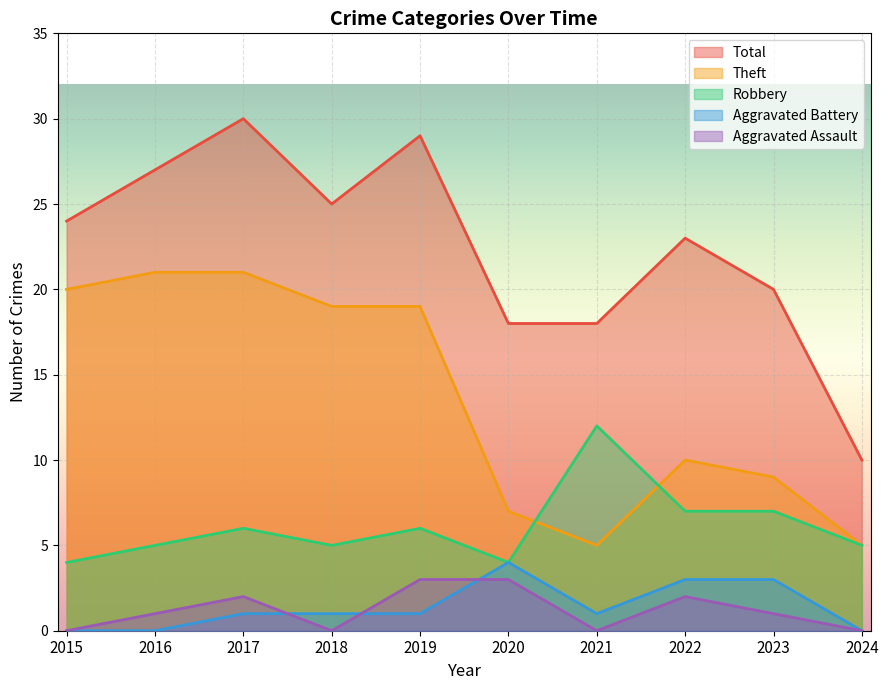

How many lines are shown in the chart?

5